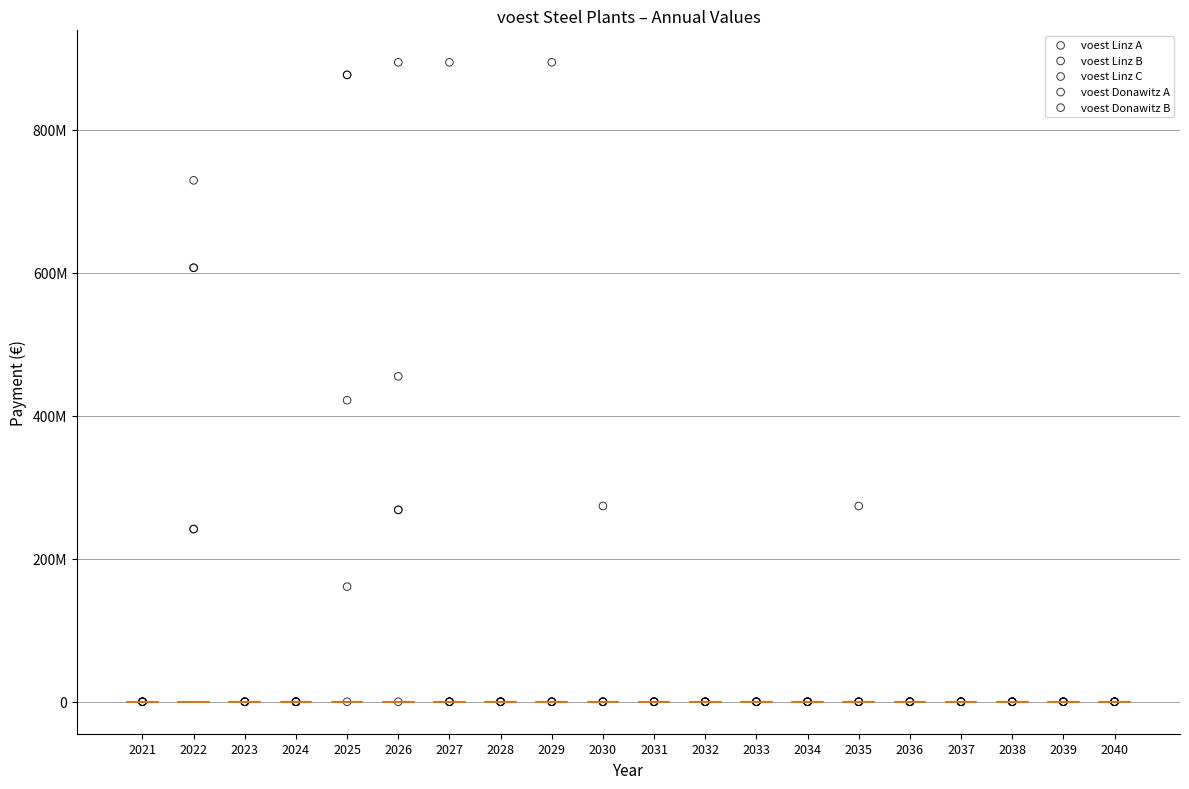

What are all the series names shown in the legend?

voest Linz A, voest Linz B, voest Linz C, voest Donawitz A, voest Donawitz B